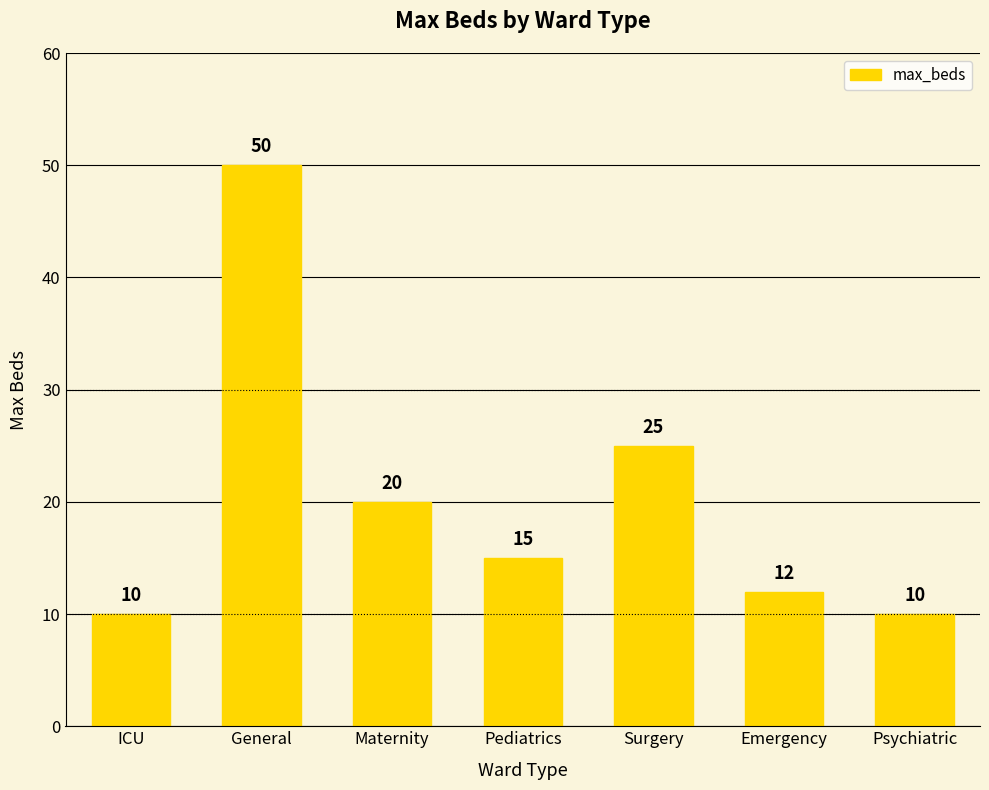

At which label is the value closest to 30?

Surgery